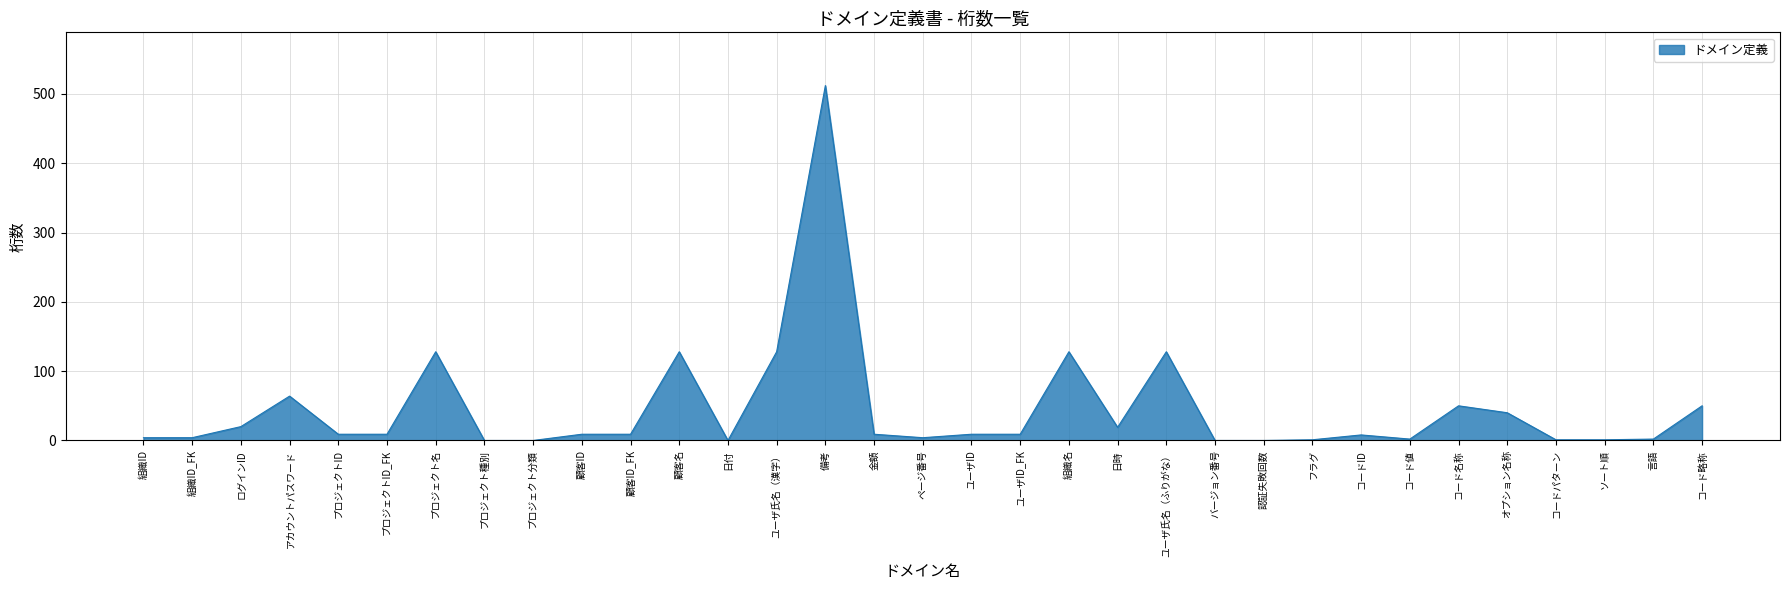

Does the chart display data point markers on the line(s)?

No